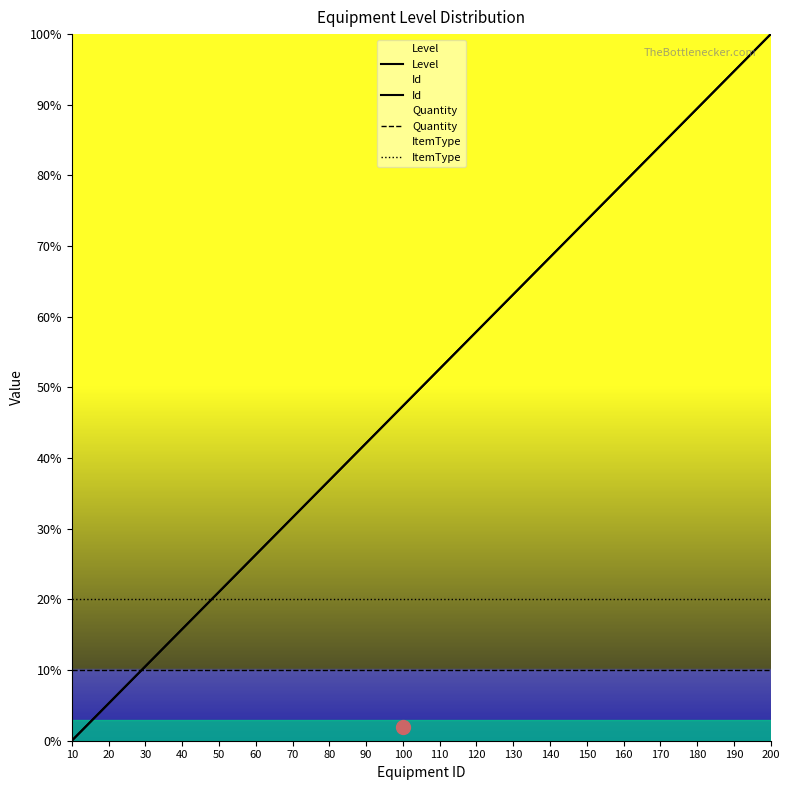

True or false: Id has more than 1 points higher than both neighbors.

False